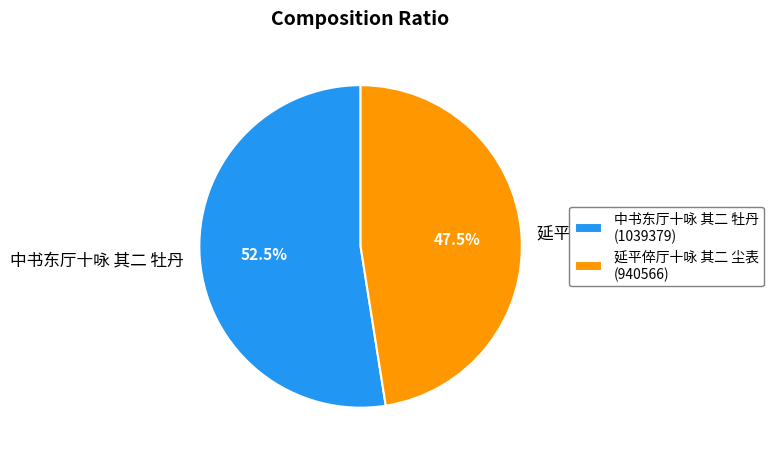

What percentage is NOT represented by 中书东厅十咏 其二 牡丹?

47.5%